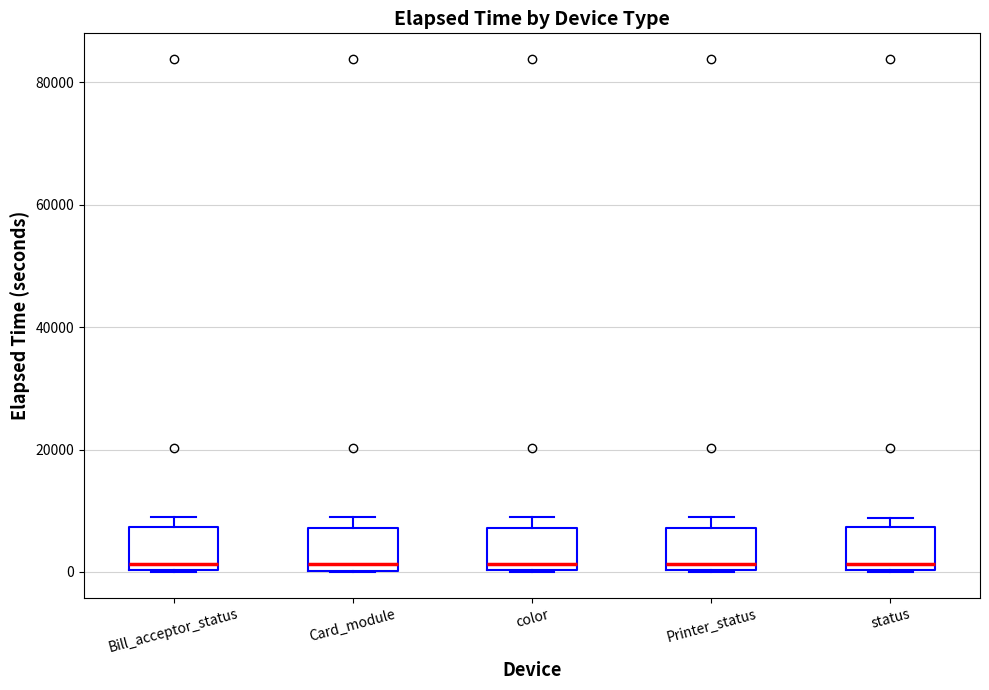

Where is the upper edge of the box for color on the y-axis? The values are not printed on the chart, so give them approximately, as read against the axis.

8000